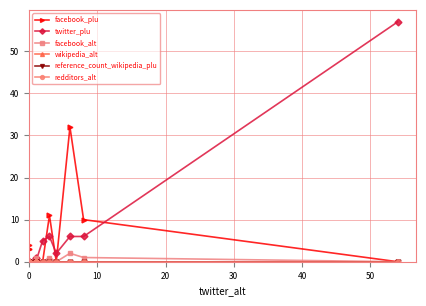

Is it true that twitter_plu equals 84 at 19?

False